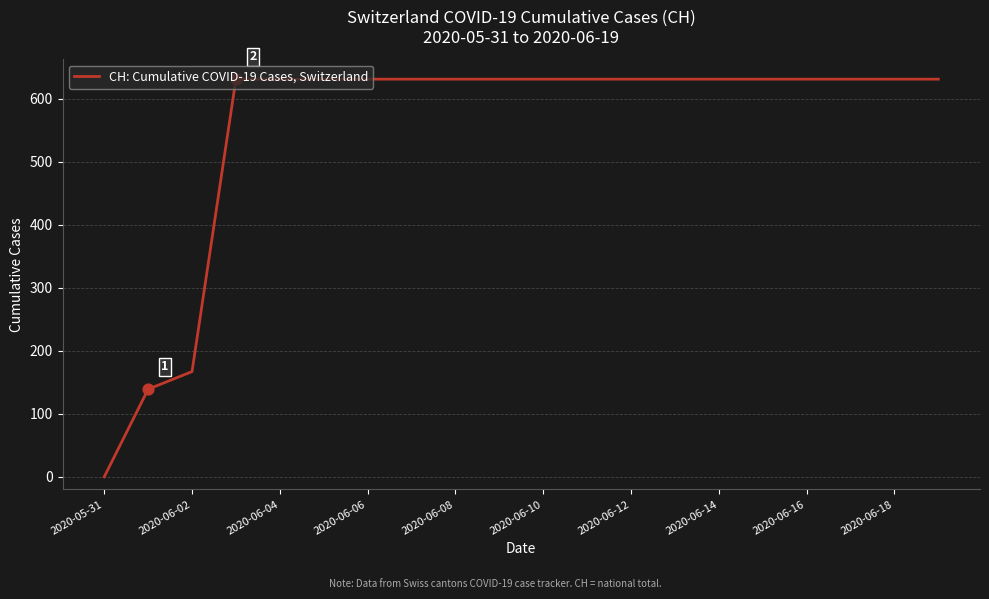

What is the maximum value shown in the chart?

631